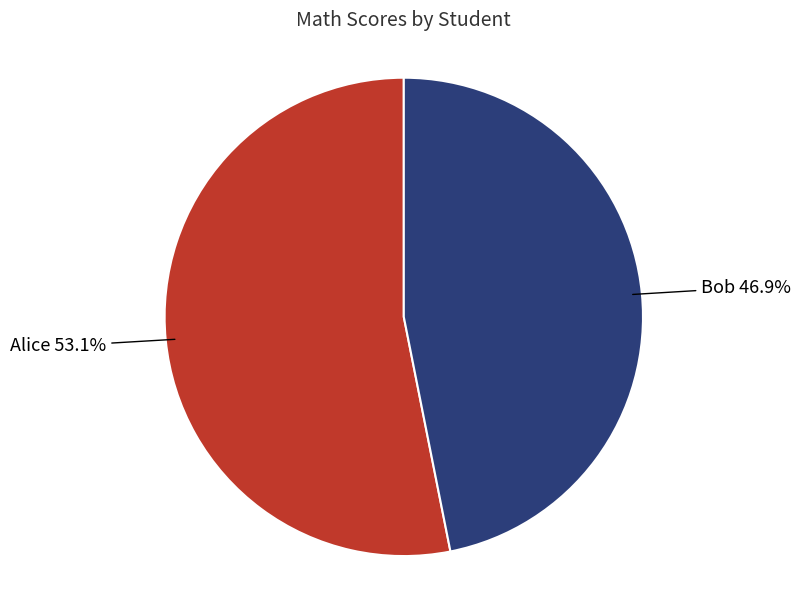

Is there a majority slice in this chart?

Yes